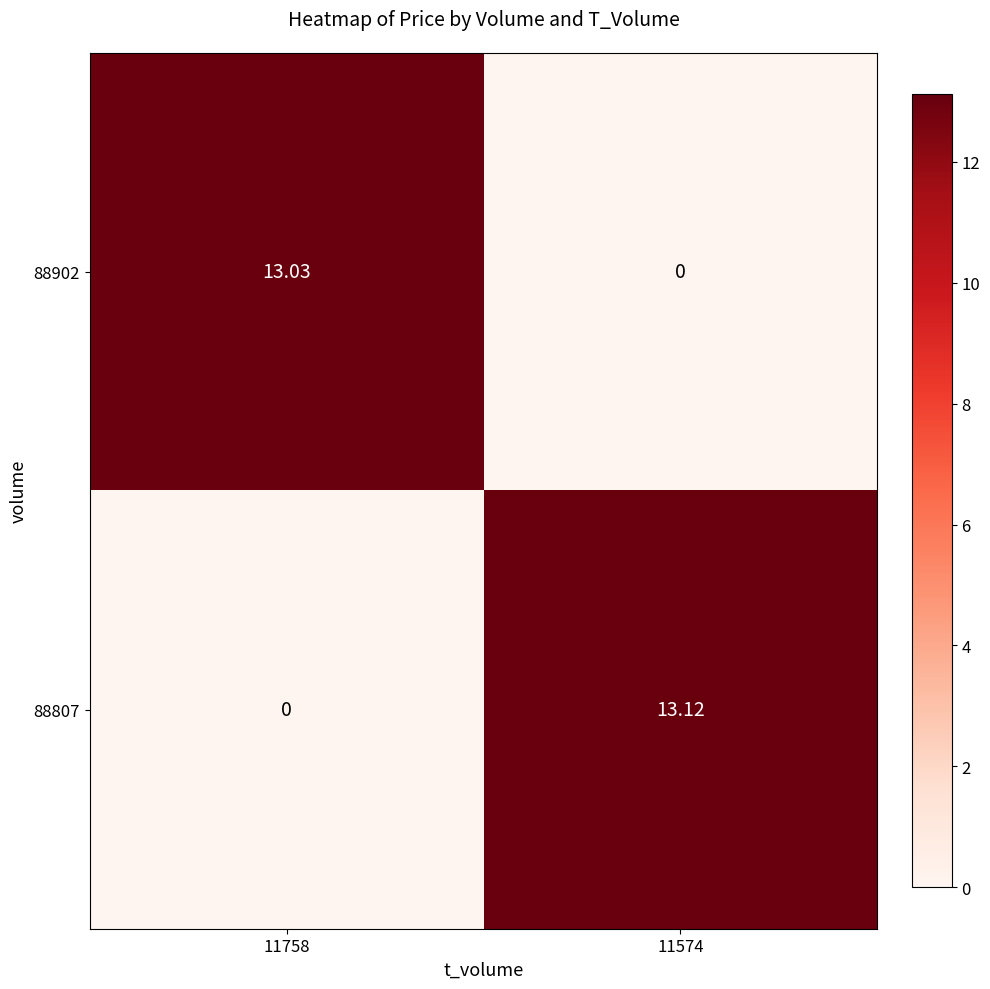

Count the number of categories in the chart.

2